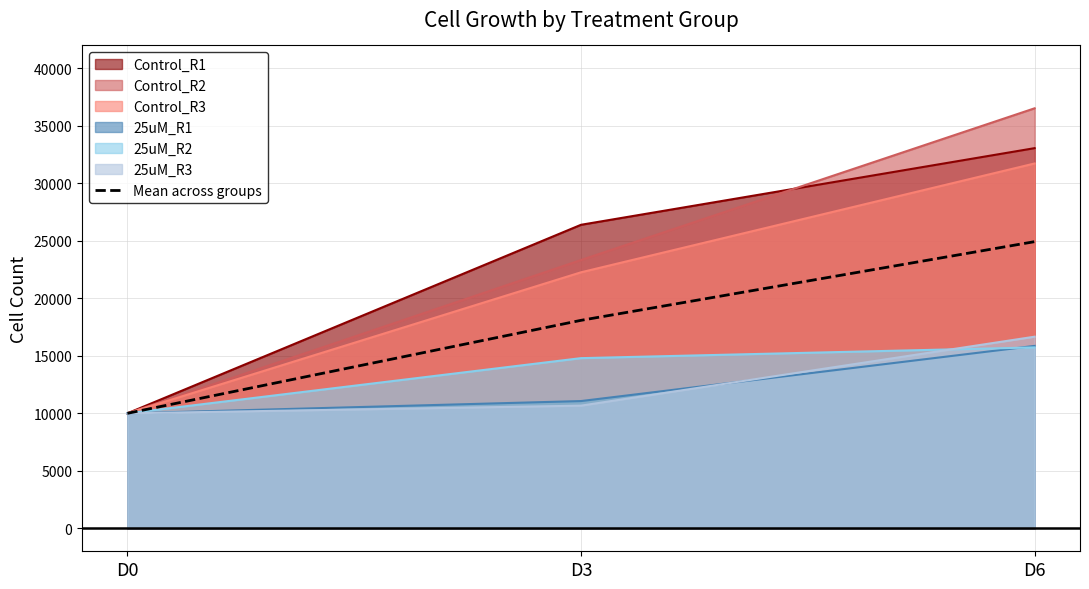

What is the sum of all values?

53022.2